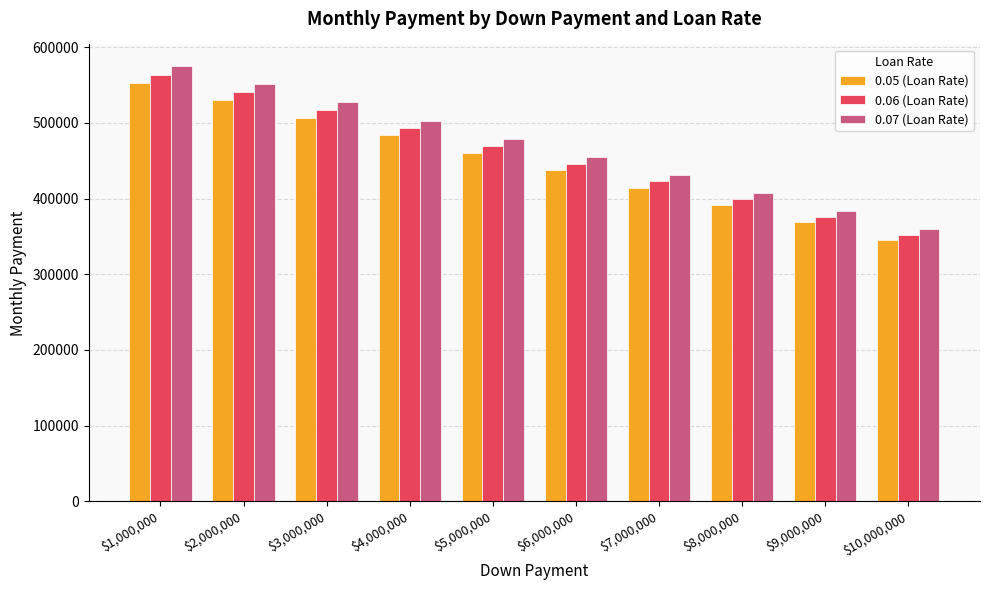

At which category is the sum across all series the highest?

$1,000,000